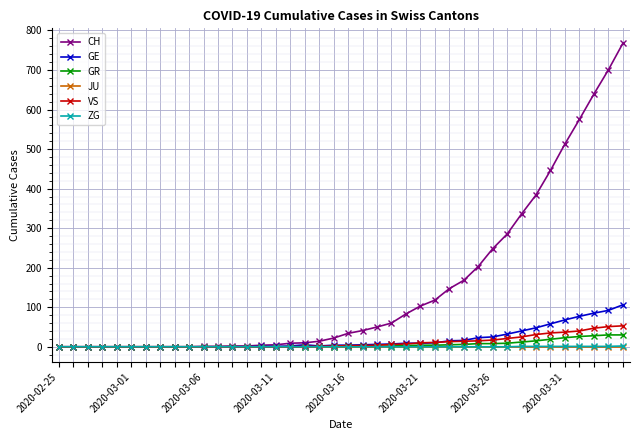

Which series has the largest range (max minus min)?

CH